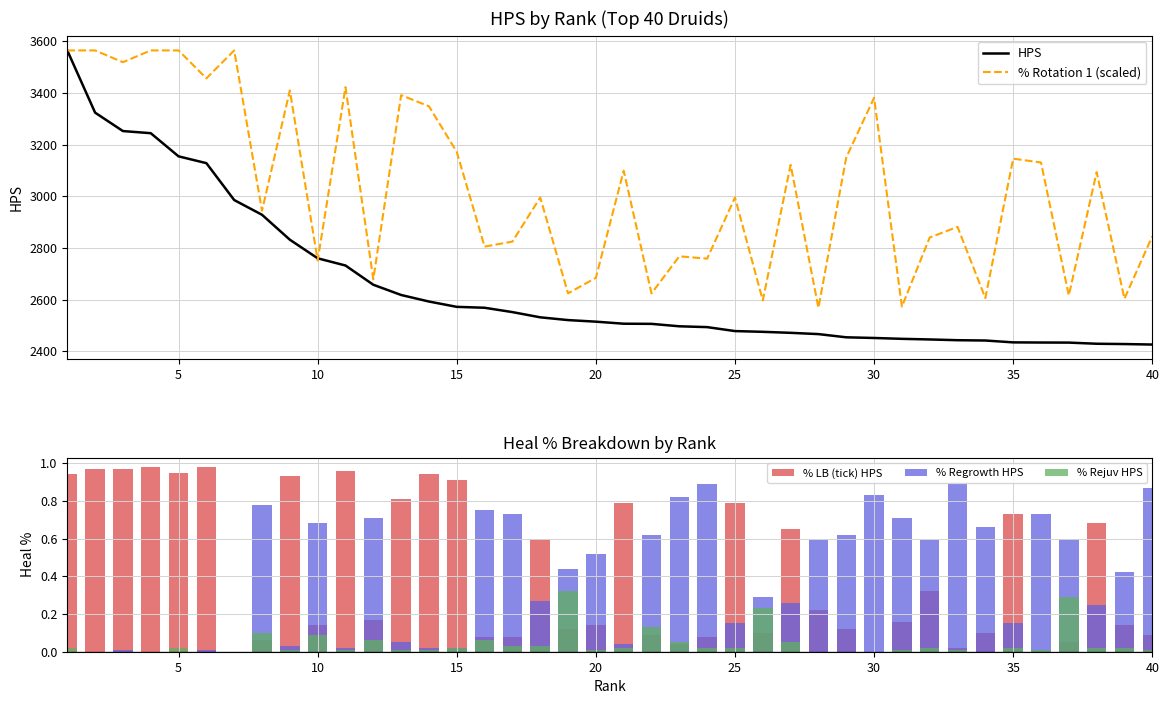

What is the highest value of the % Regrowth HPS series?

0.9